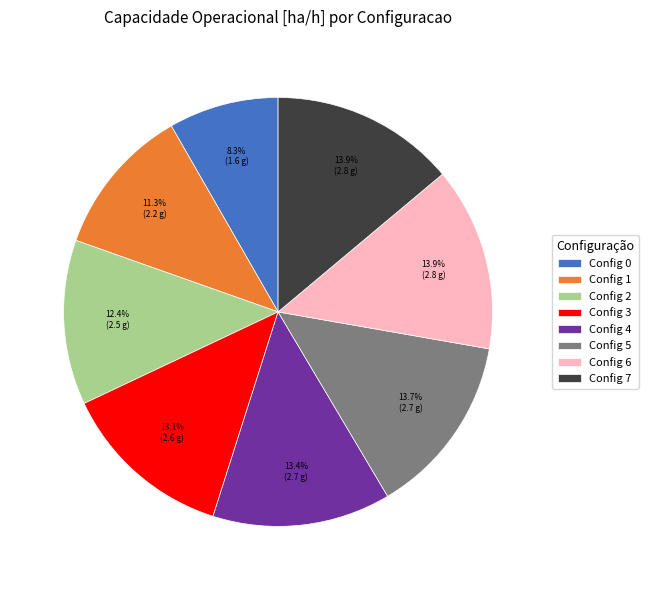

Which category has the smallest portion of the pie?

Config 0